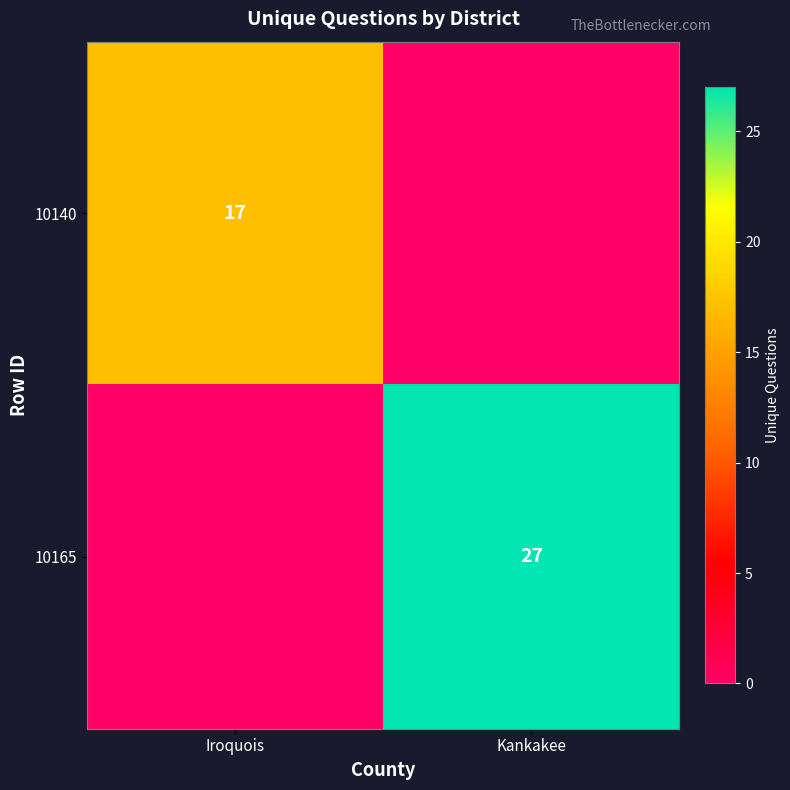

True or false: 10140 has a value of 29 at Iroquois.

False